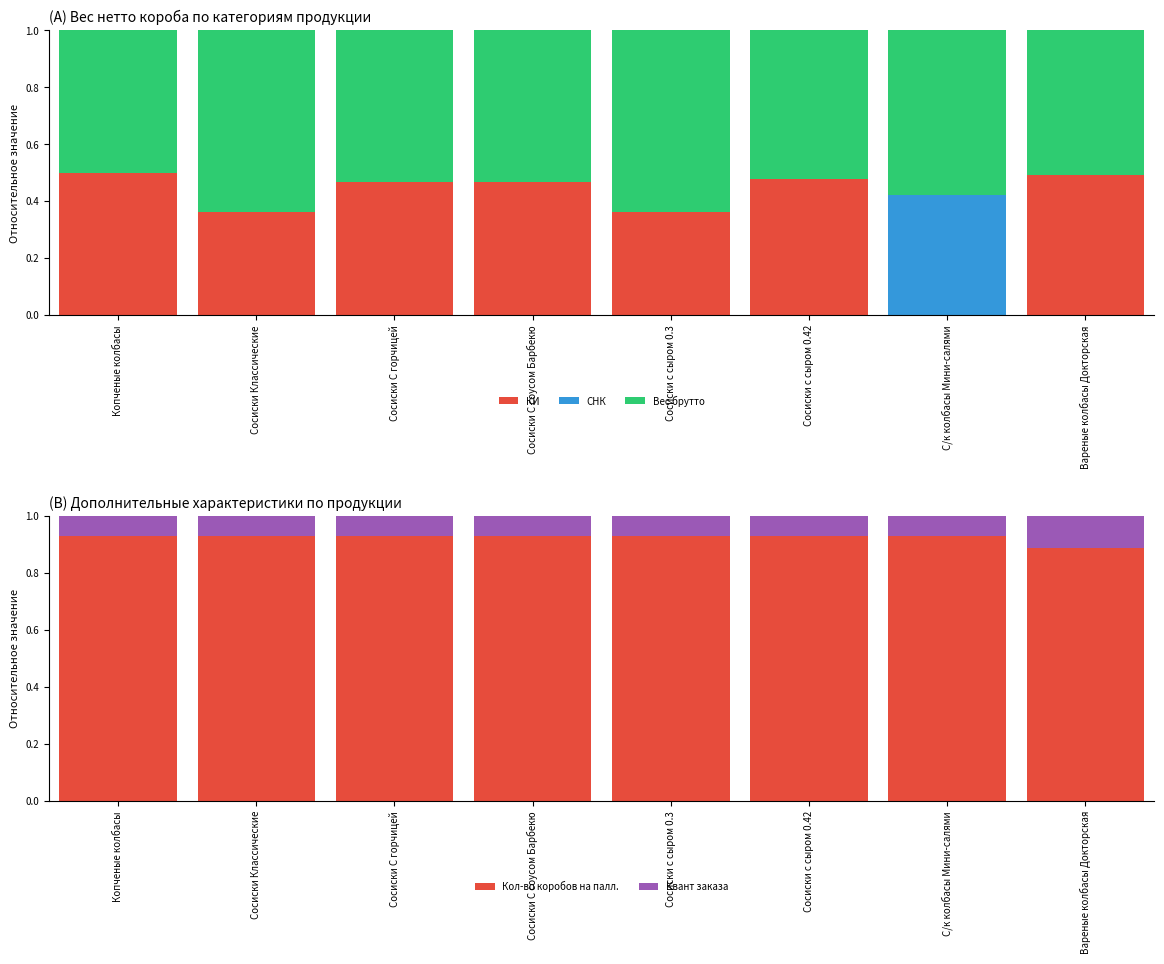

What is the value of the Квант заказа bar at the 8th from the left?

0.1